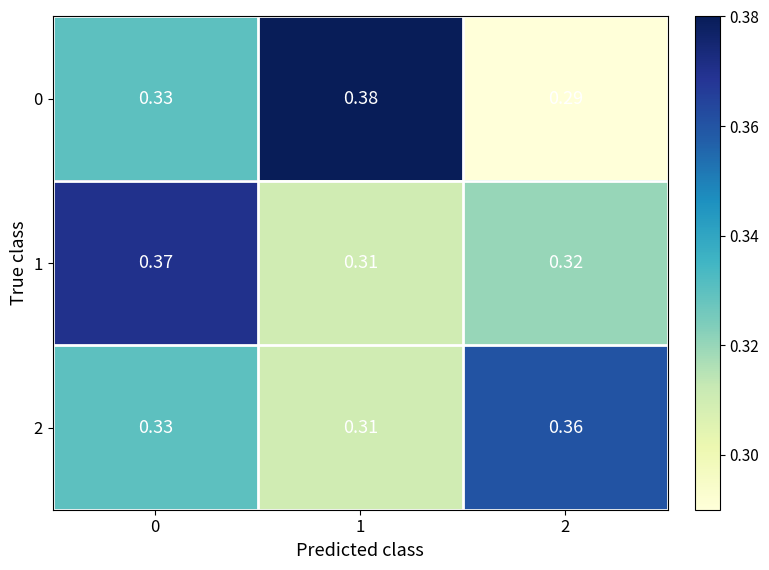

What is the total value across all series at 2?

1.0